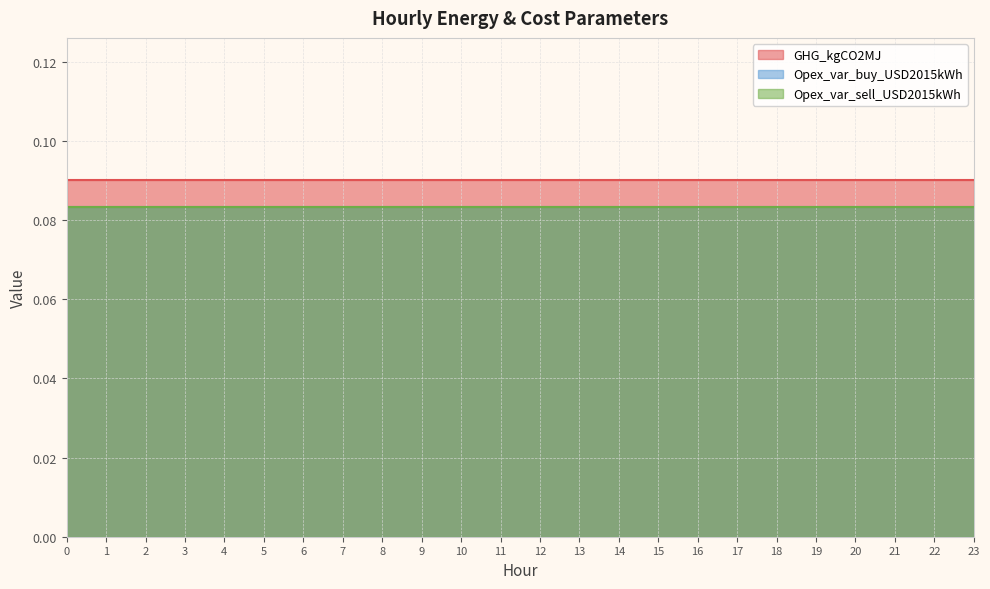

Count the number of categories in the chart.

24